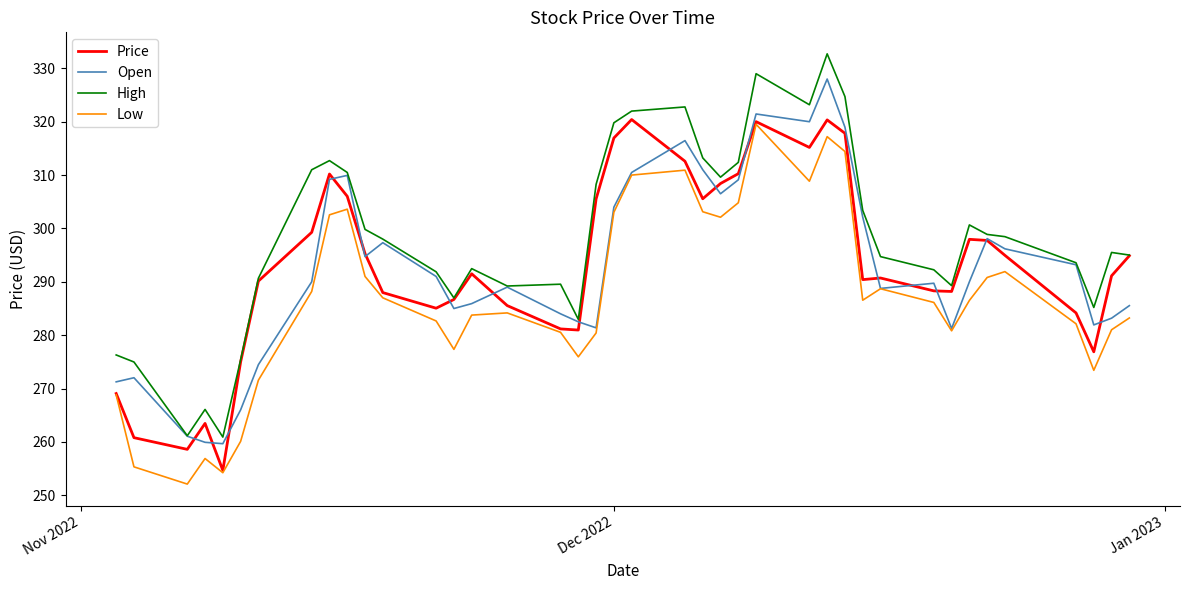

Which series has the largest total across all categories?

High